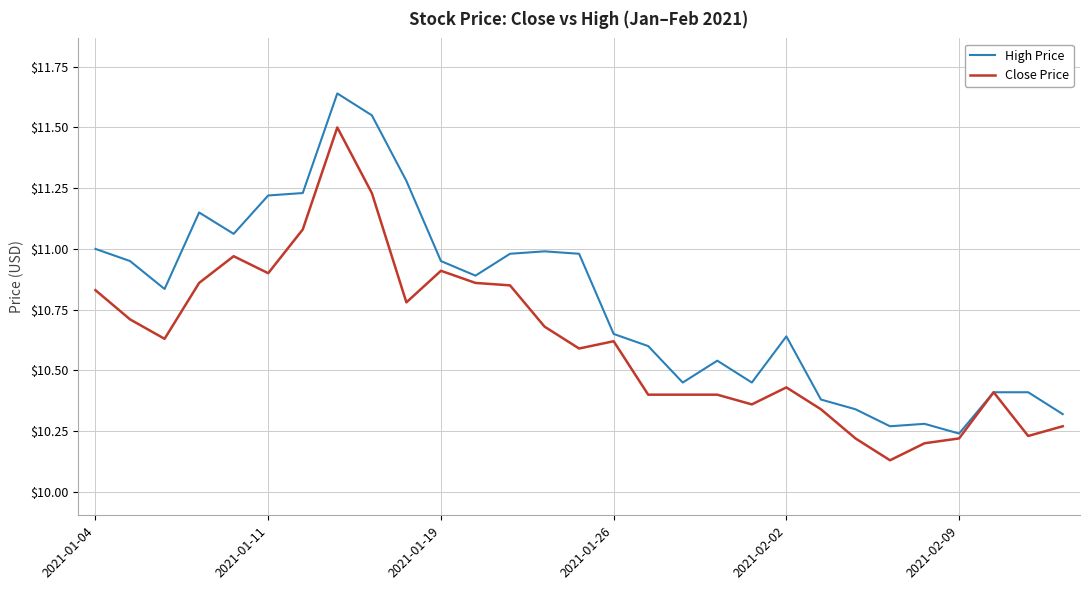

Rank the series by their maximum value, from highest to lowest.

High Price, Close Price